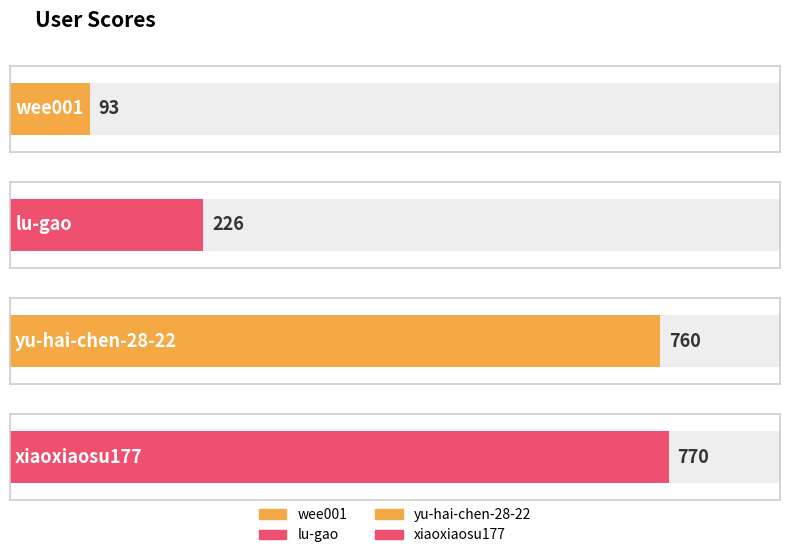

At which label does the data first exceed 760?

xiaoxiaosu177